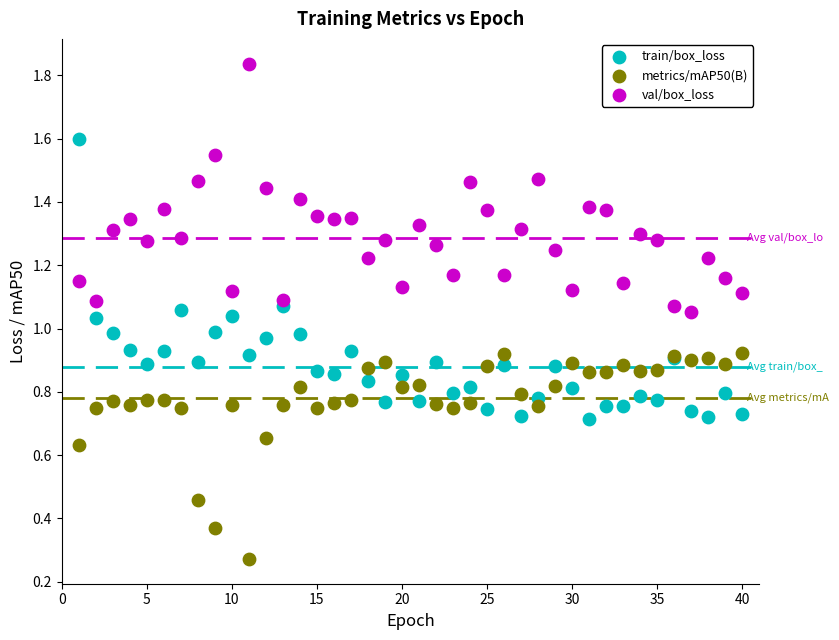

Which series has the largest Y range (max minus min)?

train/box_loss